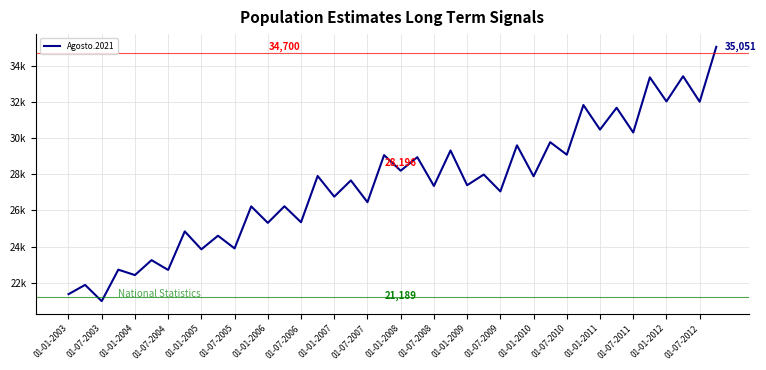

Reading left to right, what are all the values shown in this chart?

21364	21878	20979	22721	22421	23248	22705	24838	23847	24599	23896	26222	25311	26228	25346	27905	26761	27659	26453	29058	28196	28946	27352	29316	27393	27985	27051	29601	27890	29775	29083	31830	30472	31680	30310	33362	32030	33423	32012	35051